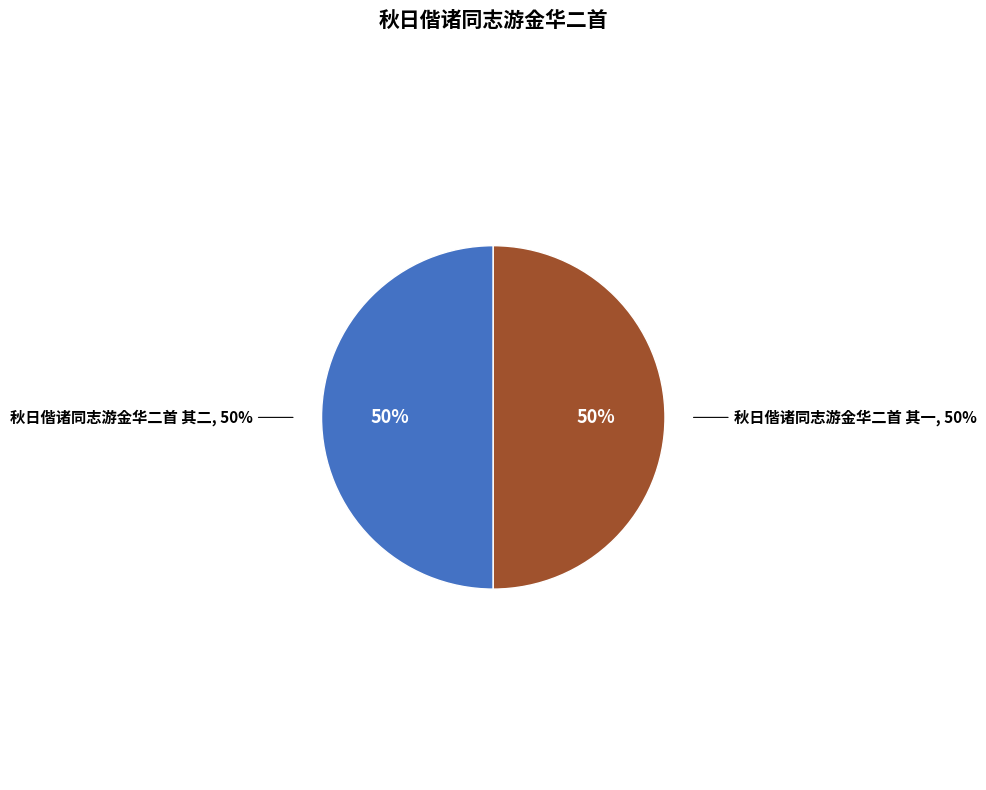

Is it true that 秋日偕诸同志游金华二首 其一 is 63% of the pie?

False